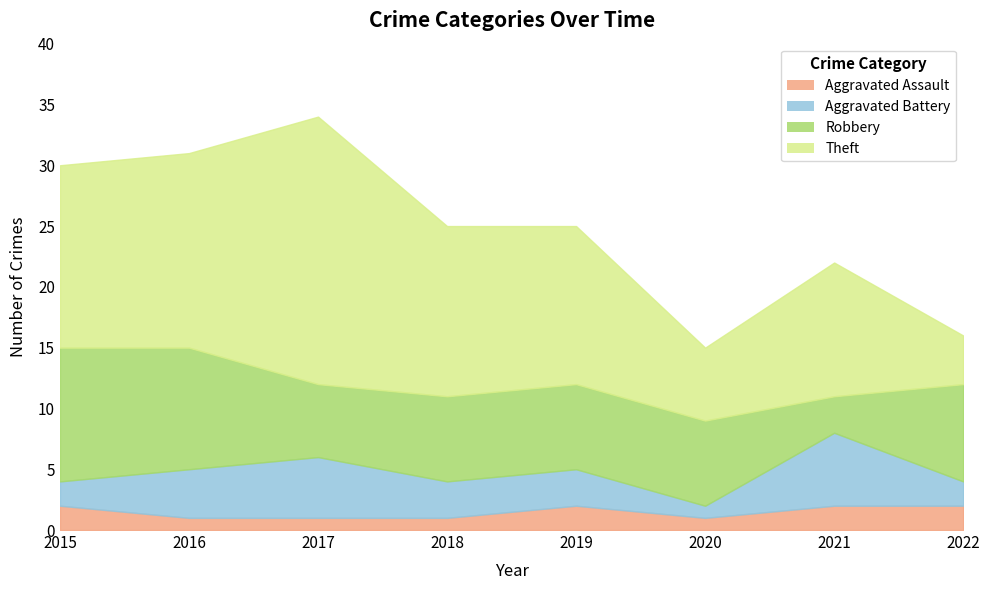

At how many categories does at least one series exceed 8?

6